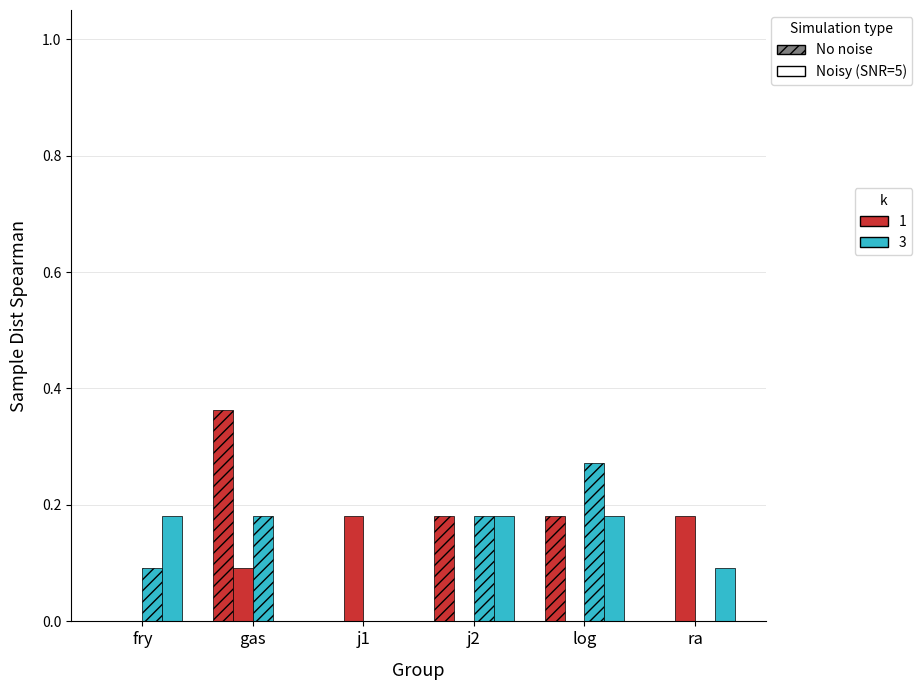

Which has a higher value, log or ra?

log